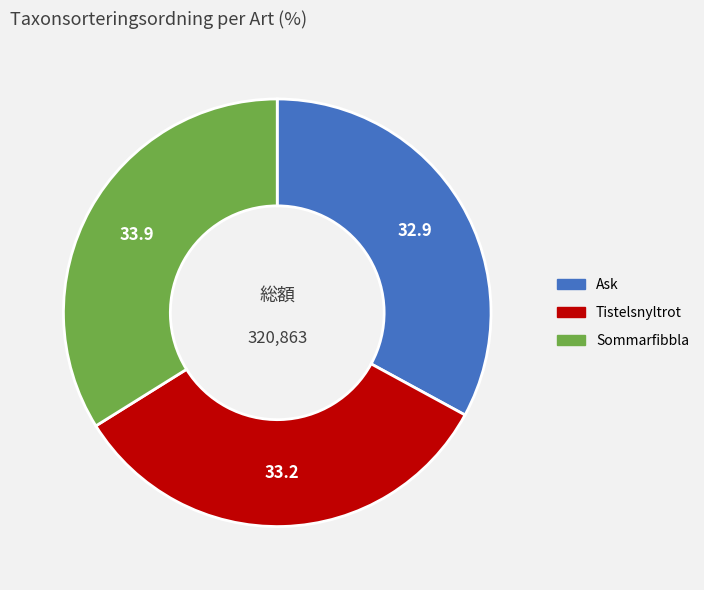

Does Tistelsnyltrot represent more than half of the total?

No